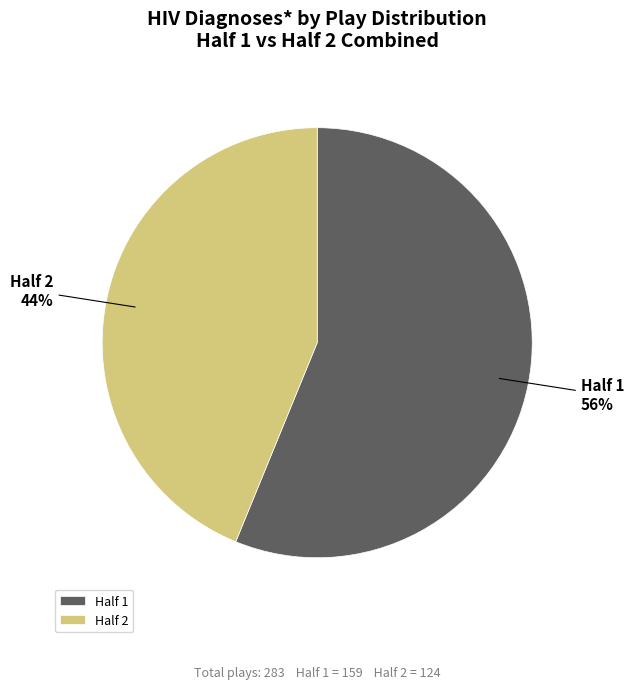

To the nearest percent, what portion does Half 2 represent?

44%